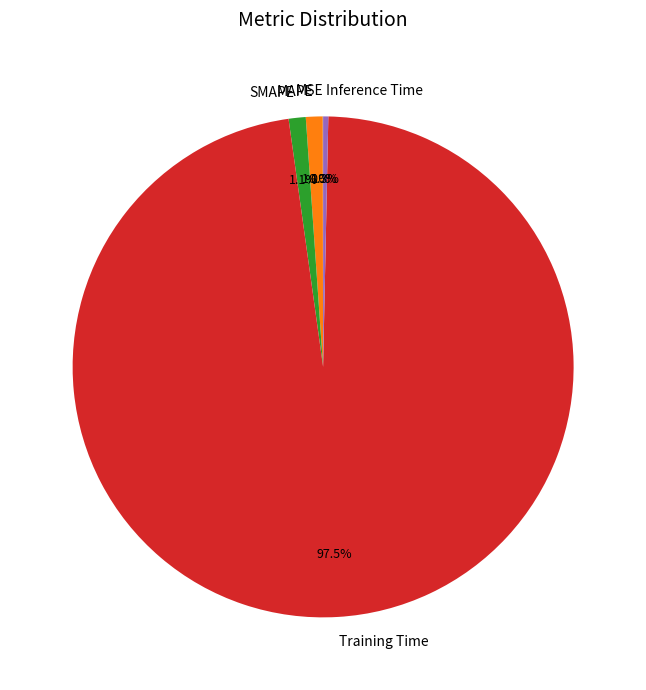

Which has a higher value, MAPE or Training Time?

Training Time